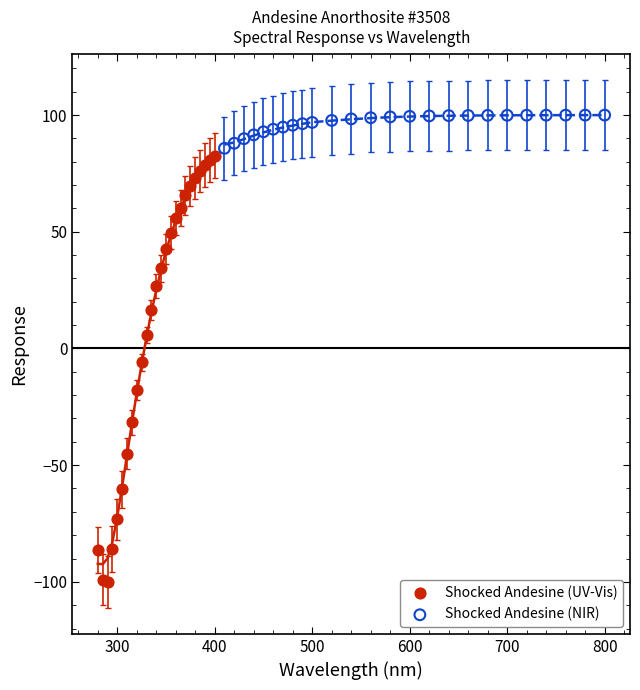

Which series reaches the maximum Y coordinate?

Shocked Andesine (NIR)